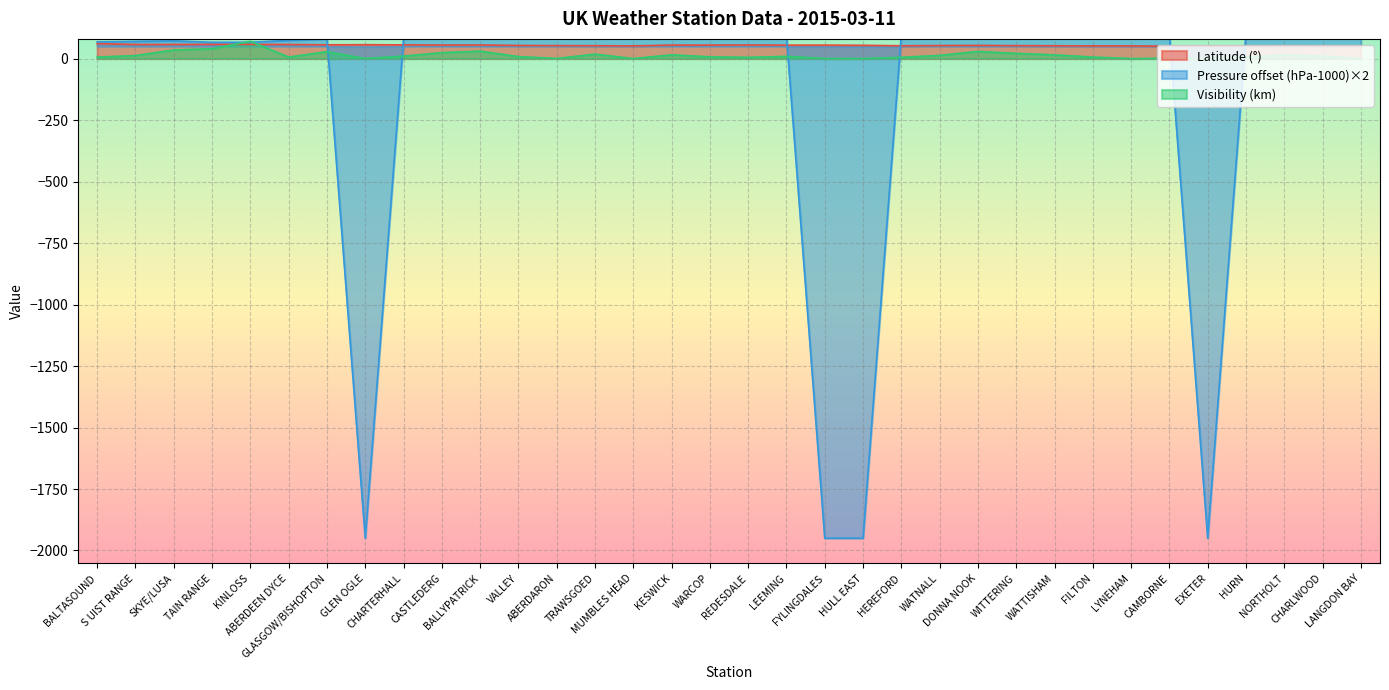

Reading left to right, transcribe all the data shown in this chart.

Latitude: BALTASOUND=60.7	S UIST RANGE=57.4	SKYE/LUSA=57.3	TAIN RANGE=57.8	KINLOSS=57.6	ABERDEEN DYCE=57.2	GLASGOW/BISHOPTON=55.9	GLEN OGLE=56.4	CHARTERHALL=55.7	CASTLEDERG=54.7	BALLYPATRICK=55.2	VALLEY=53.3	ABERDARON=52.8	TRAWSGOED=52.3	MUMBLES HEAD=51.6	KESWICK=54.6	WARCOP=54.6	REDESDALE=55.3	LEEMING=54.3	FYLINGDALES=54.4	HULL EAST=53.8	HEREFORD=52.1	WATNALL=53.0	DONNA NOOK=53.5	WITTERING=52.6	WATTISHAM=52.1	FILTON=51.5	LYNEHAM=51.5	CAMBORNE=50.2	EXETER=50.7	HURN=50.8	NORTHOLT=51.5	CHARLWOOD=51.1	LANGDON BAY=51.1
Pressure: BALTASOUND=68.0	S UIST RANGE=70.0	SKYE/LUSA=72.0	TAIN RANGE=66.0	KINLOSS=66.0	ABERDEEN DYCE=74.0	GLASGOW/BISHOPTON=80.0	GLEN OGLE=-1950.0	CHARTERHALL=80.0	CASTLEDERG=88.0	BALLYPATRICK=86.0	VALLEY=92.0	ABERDARON=94.0	TRAWSGOED=96.0	MUMBLES HEAD=98.0	KESWICK=90.0	WARCOP=90.0	REDESDALE=84.0	LEEMING=92.0	FYLINGDALES=-1950.0	HULL EAST=-1950.0	HEREFORD=100.0	WATNALL=98.0	DONNA NOOK=98.0	WITTERING=100.0	WATTISHAM=104.0	FILTON=100.0	LYNEHAM=102.0	CAMBORNE=98.0	EXETER=-1950.0	HURN=104.0	NORTHOLT=102.0	CHARLWOOD=102.0	LANGDON BAY=106.0
Visibility: BALTASOUND=6.0	S UIST RANGE=12.0	SKYE/LUSA=35.0	TAIN RANGE=40.0	KINLOSS=70.0	ABERDEEN DYCE=6.0	GLASGOW/BISHOPTON=28.0	GLEN OGLE=0.0	CHARTERHALL=10.0	CASTLEDERG=24.0	BALLYPATRICK=30.0	VALLEY=8.0	ABERDARON=0.3	TRAWSGOED=18.0	MUMBLES HEAD=0.0	KESWICK=15.0	WARCOP=7.0	REDESDALE=4.9	LEEMING=9.0	FYLINGDALES=0.0	HULL EAST=0.0	HEREFORD=5.0	WATNALL=13.0	DONNA NOOK=29.0	WITTERING=21.0	WATTISHAM=15.0	FILTON=6.0	LYNEHAM=0.0	CAMBORNE=1.2	EXETER=0.0	HURN=6.0	NORTHOLT=15.0	CHARLWOOD=10.0	LANGDON BAY=0.0